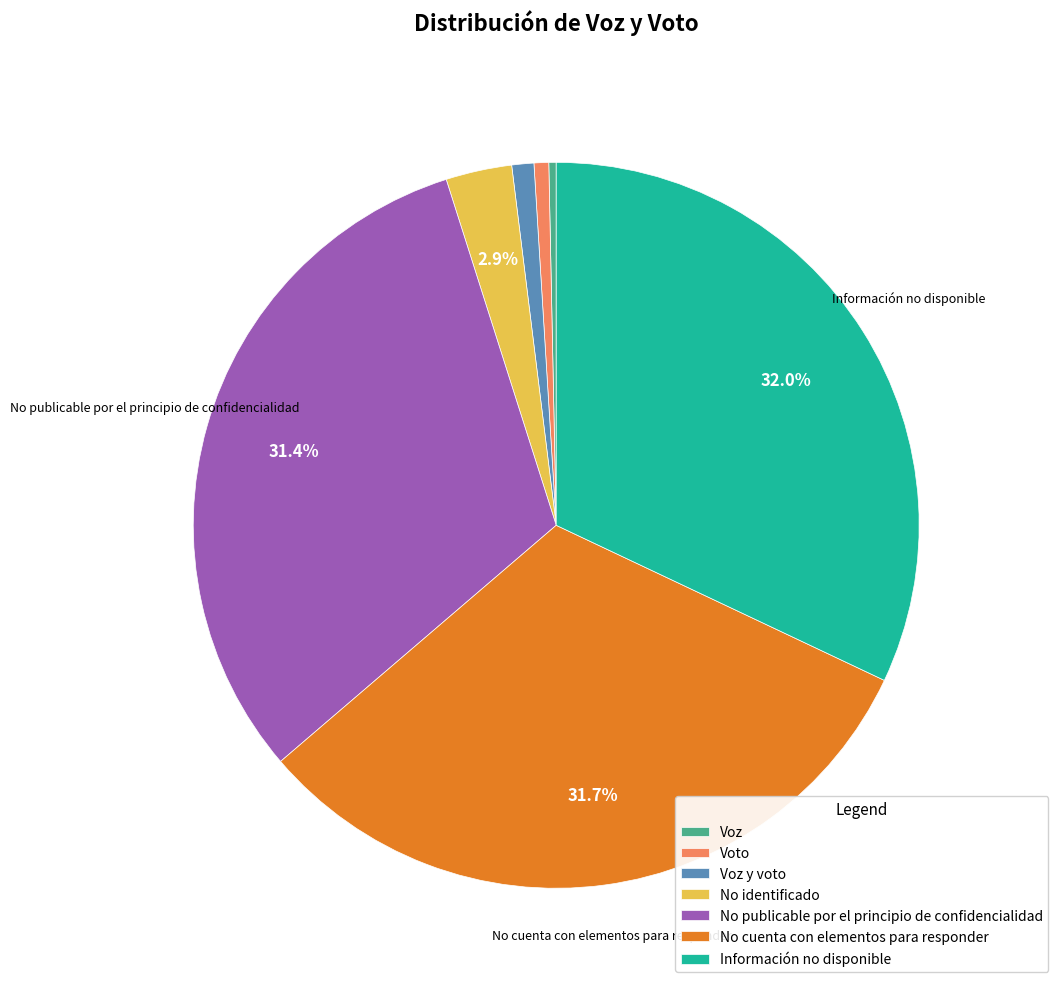

Is there a majority slice in this chart?

No